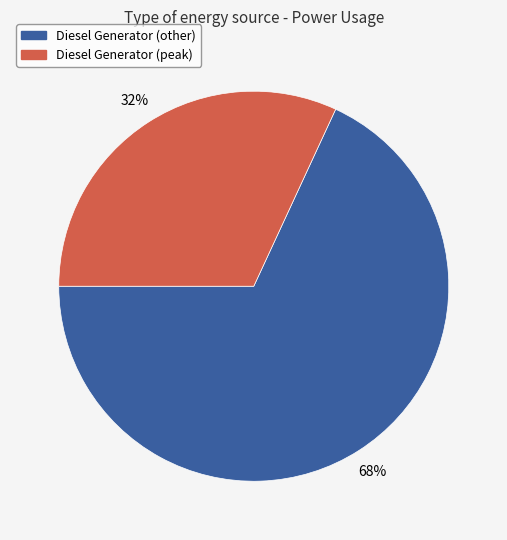

To the nearest percent, what is the average slice percentage?

50%